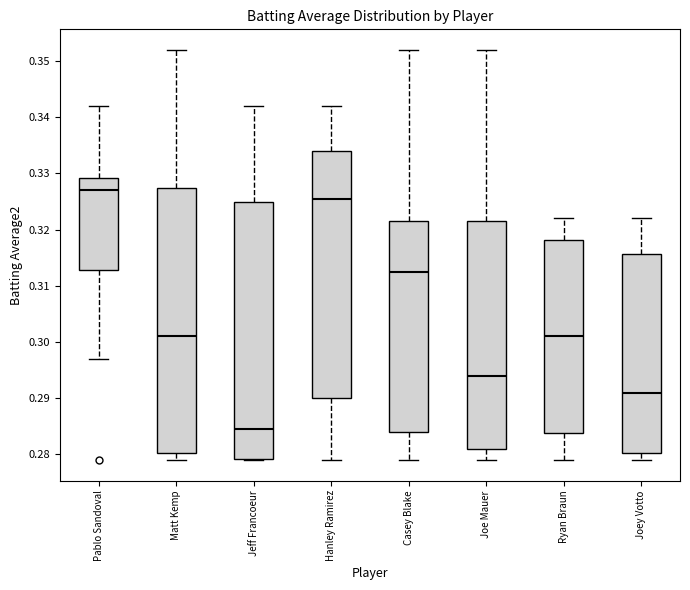

Reading left to right, transcribe this box plot: for each box, give where its median line is, the range the box spans, and where its two whiskers end, as read against the y-axis. The values are not printed on the chart, so give them approximately, as read against the axis.

Pablo Sandoval: median 0.327, box 0.313 to 0.329, whiskers 0.297 to 0.342
Matt Kemp: median 0.301, box 0.280 to 0.328, whiskers 0.279 to 0.352
Jeff Francoeur: median 0.285, box 0.279 to 0.325, whiskers 0.279 to 0.342
Hanley Ramirez: median 0.326, box 0.290 to 0.334, whiskers 0.279 to 0.342
Casey Blake: median 0.313, box 0.284 to 0.322, whiskers 0.279 to 0.352
Joe Mauer: median 0.294, box 0.281 to 0.322, whiskers 0.279 to 0.352
Ryan Braun: median 0.301, box 0.284 to 0.318, whiskers 0.279 to 0.322
Joey Votto: median 0.291, box 0.280 to 0.316, whiskers 0.279 to 0.322